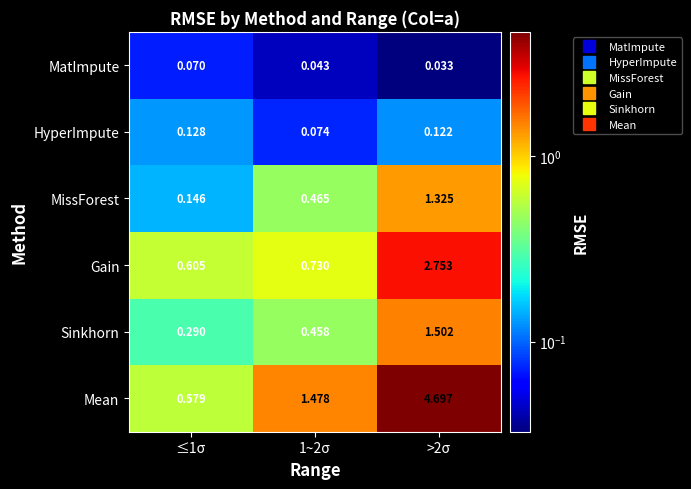

What is the total value across all series at 1~2σ?

3.2